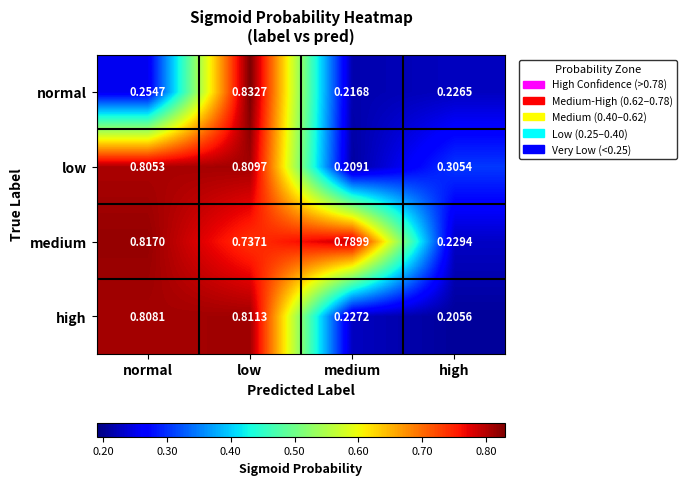

At which category is the sum across all series the highest?

low